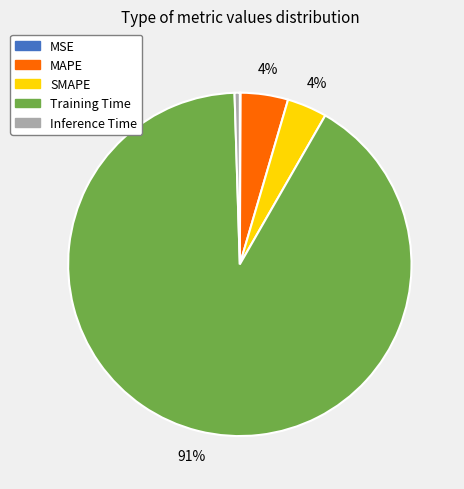

Which category has the biggest portion of the pie?

Training Time